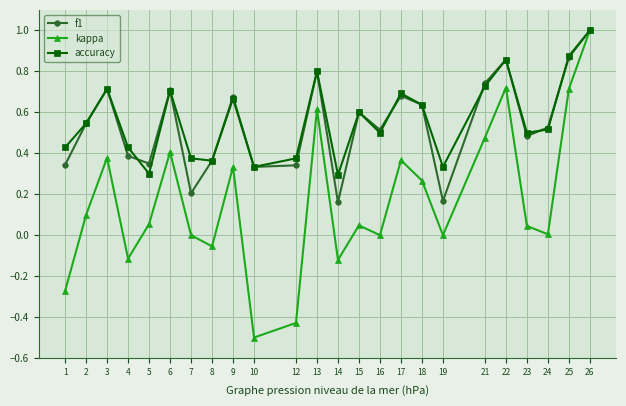

True or false: accuracy has more than 0 interior local peaks.

True